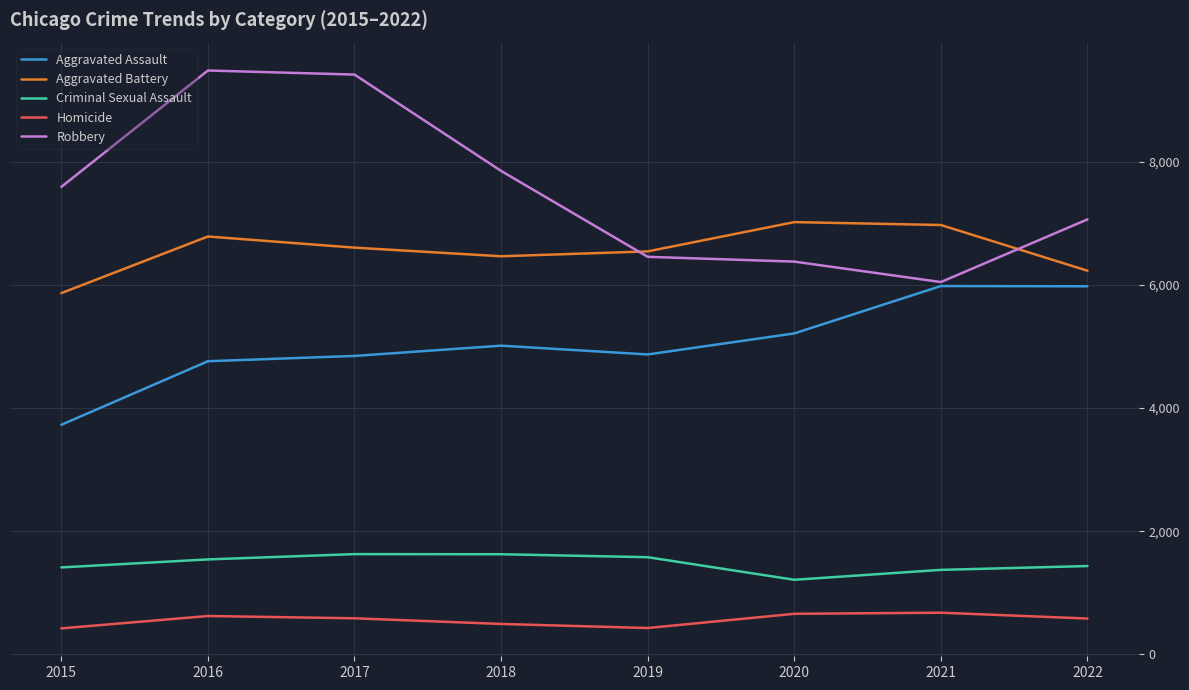

What is the difference between the second highest and minimum values in the Robbery series?

3372